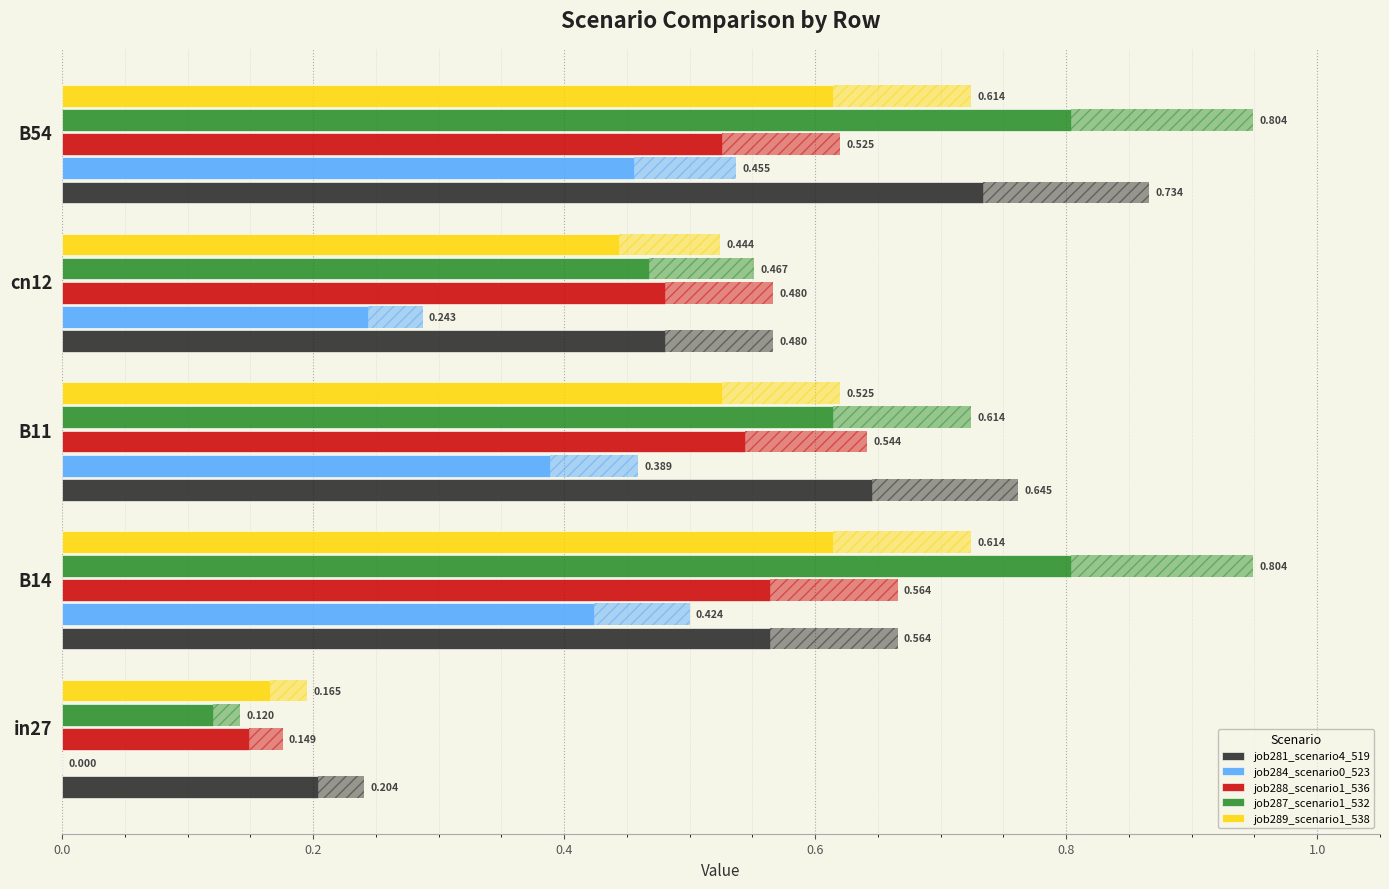

Count the number of categories in the chart.

5